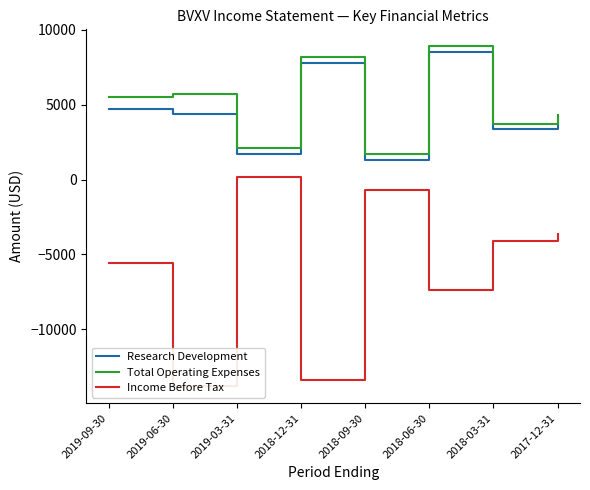

Does the chart display data point markers on the line(s)?

No